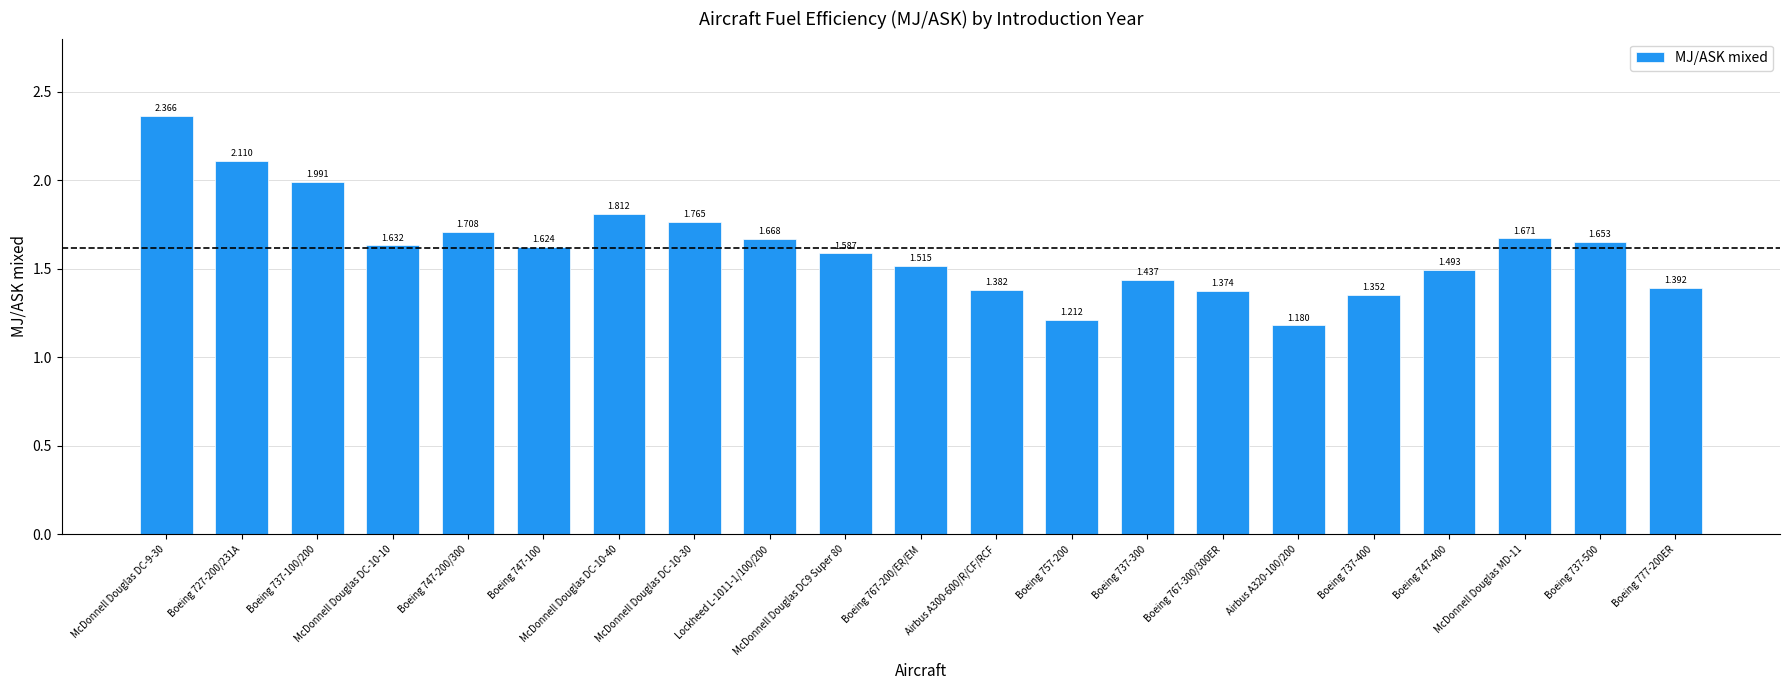

Approximately how many times larger is the value at McDonnell Douglas DC-10-40 compared to Boeing 777-200ER?

1.3